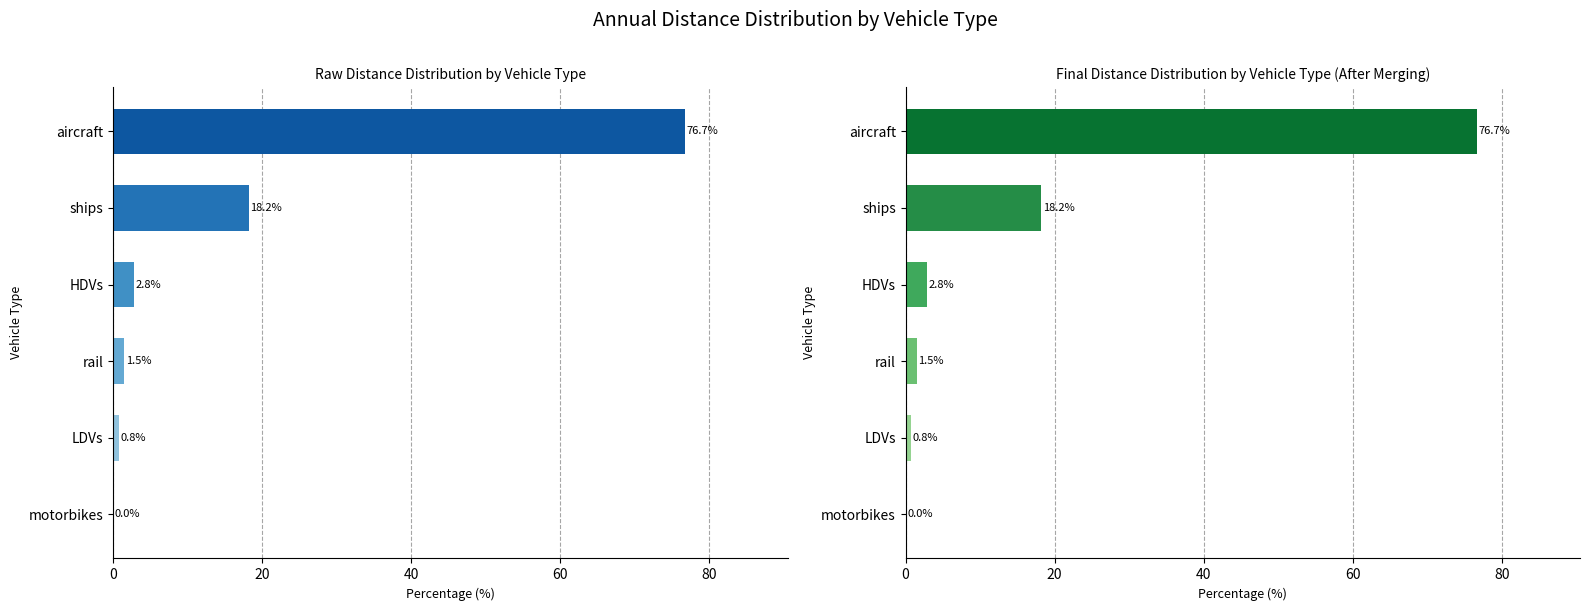

True or false: the data shows 27.9 at ships.

False